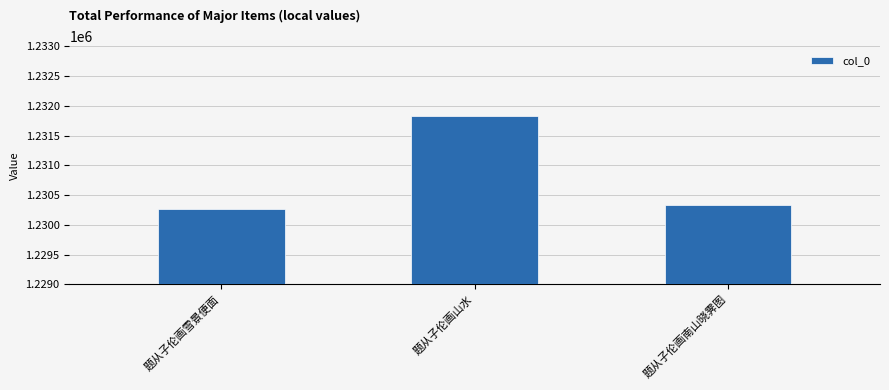

How many values are below 1230341?

1